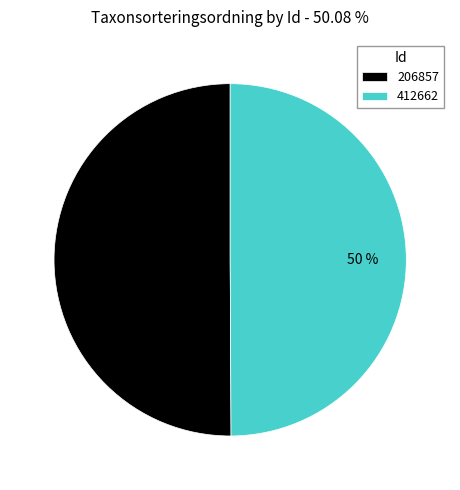

Is the sum of 206857 and 412662 greater than half?

Yes